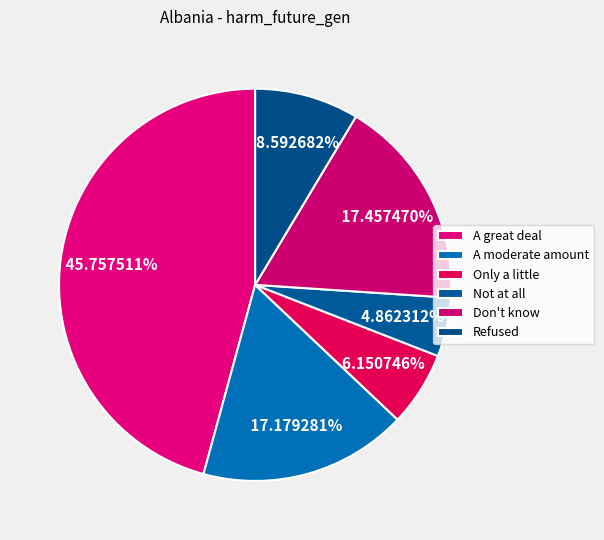

True or false: A great deal accounts for 46% of the total.

True